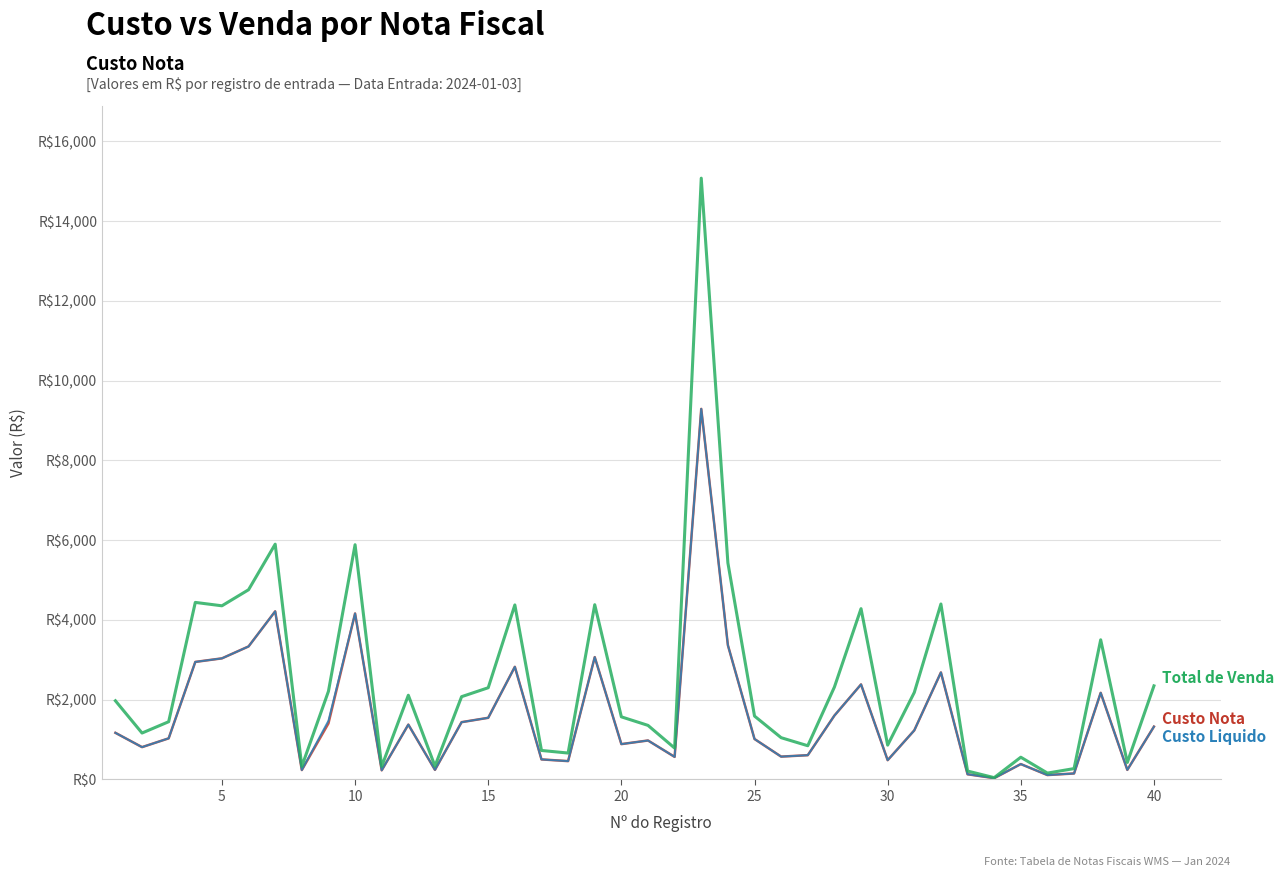

Does the chart display data point markers on the line(s)?

No